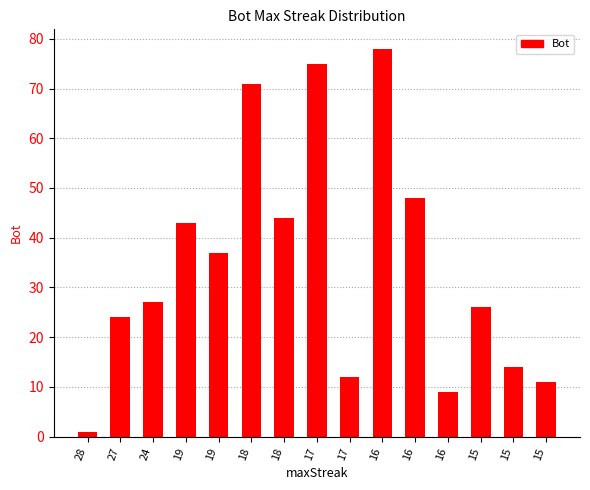

What is the average value?

35